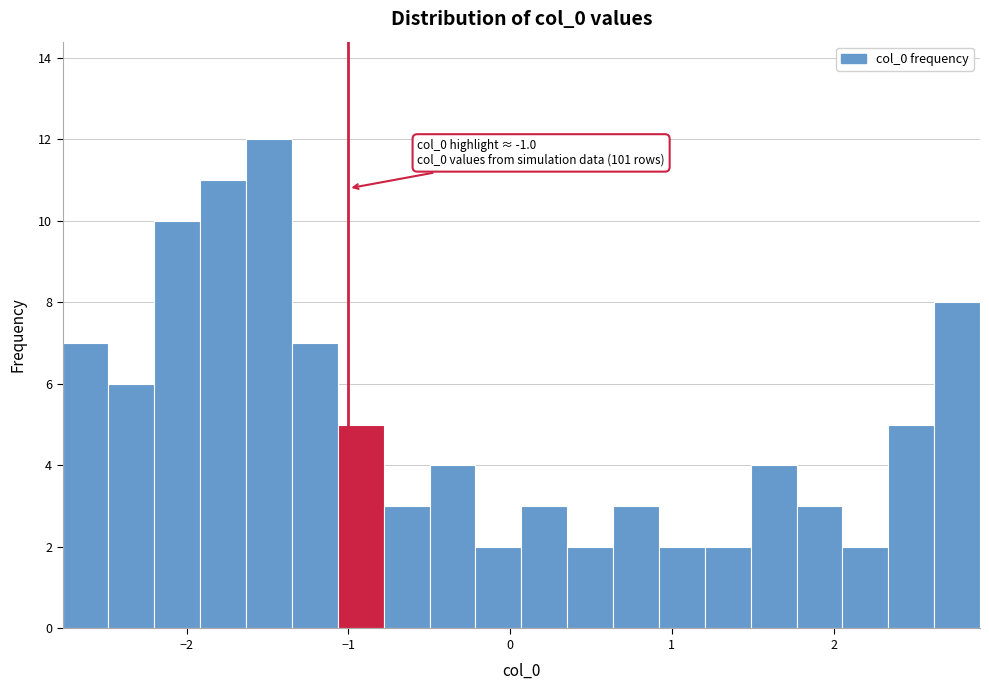

Read against the x-axis, roughly where is the centre of the tallest bar?

-1.5